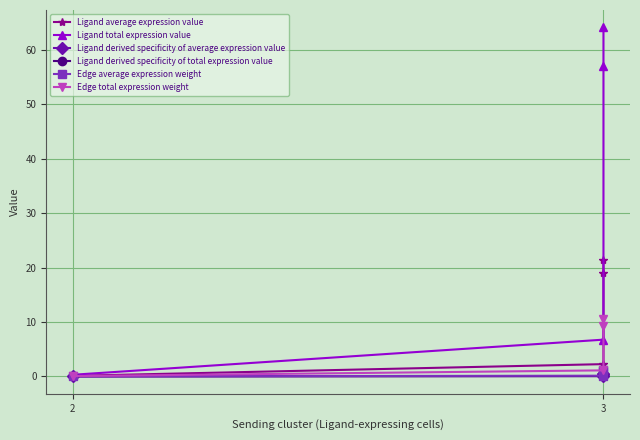

The Ligand total expression value series shows 3.6 at 3. True or false?

False